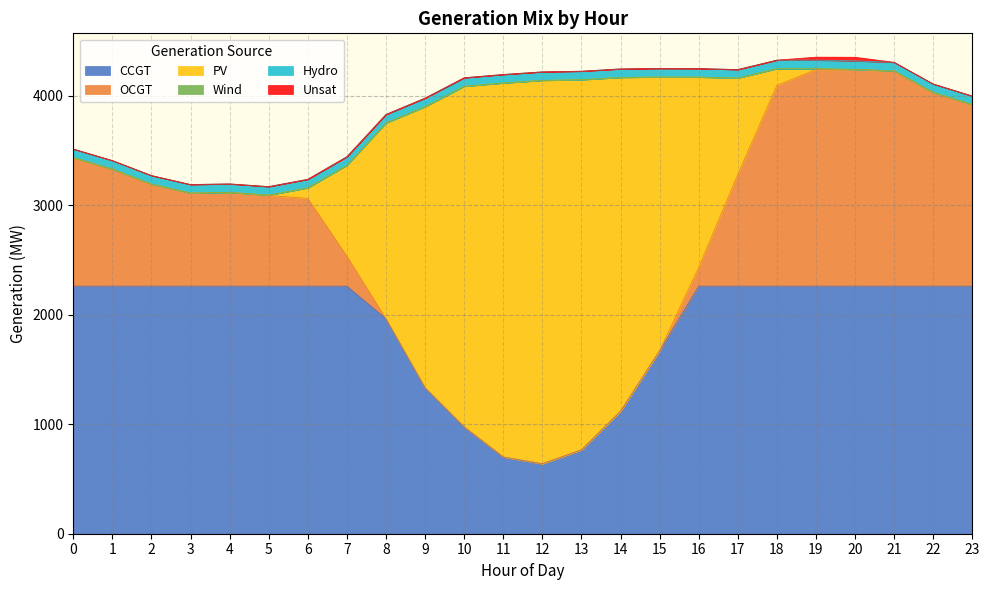

The Hydro series shows 19 at 21. True or false?

False